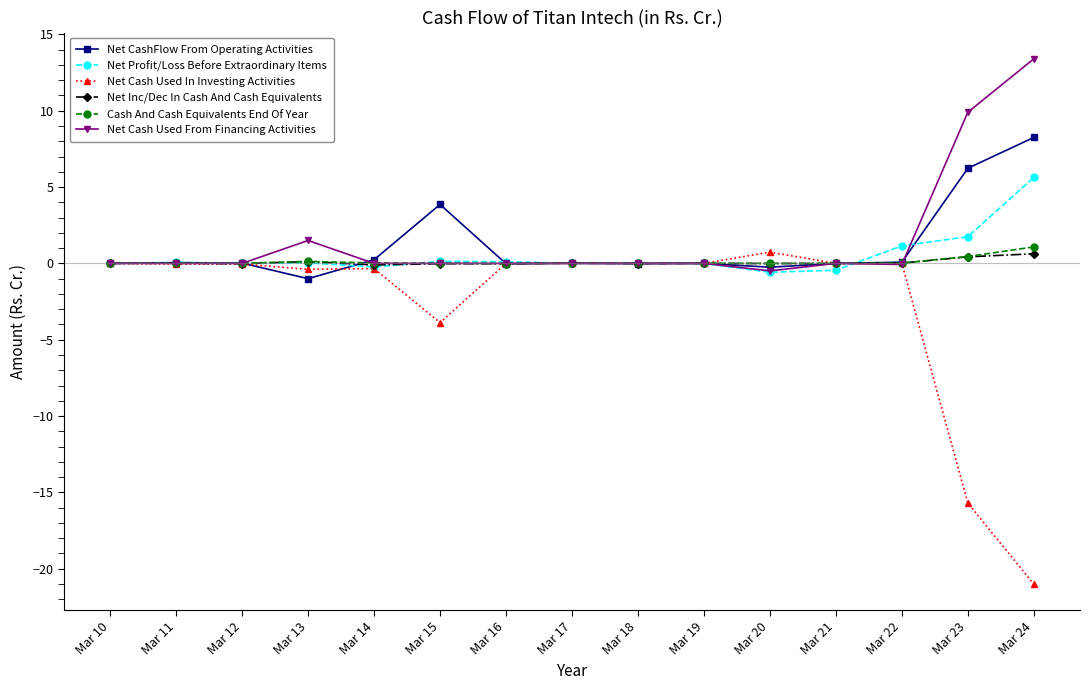

How many lines are shown in the chart?

6